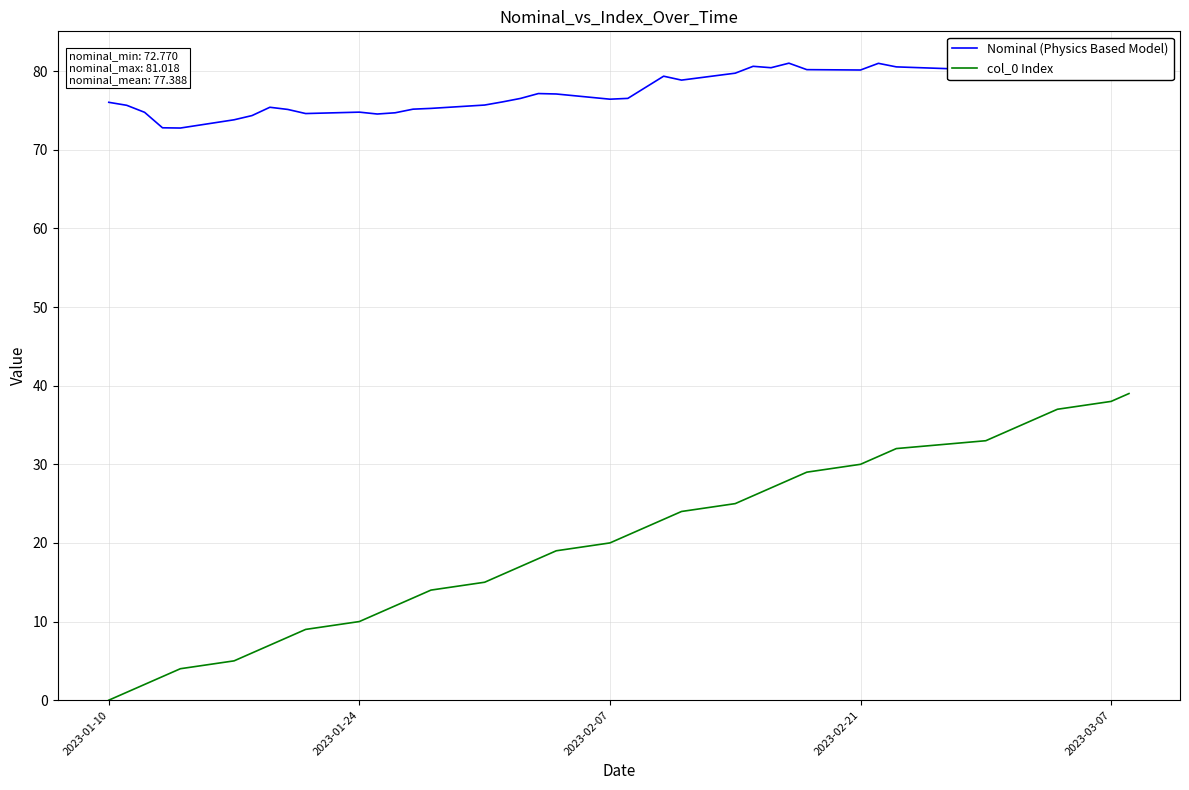

True or false: col_0 Index and Nominal (Physics Based Model) cross at least once.

False